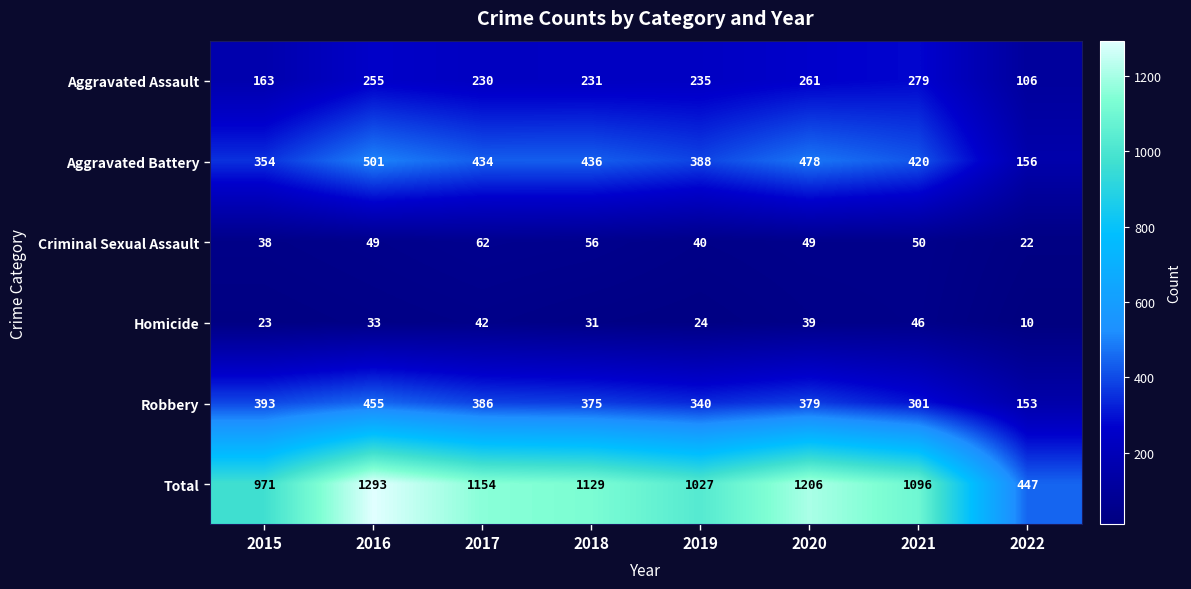

What is the maximum value shown in the chart?

1293